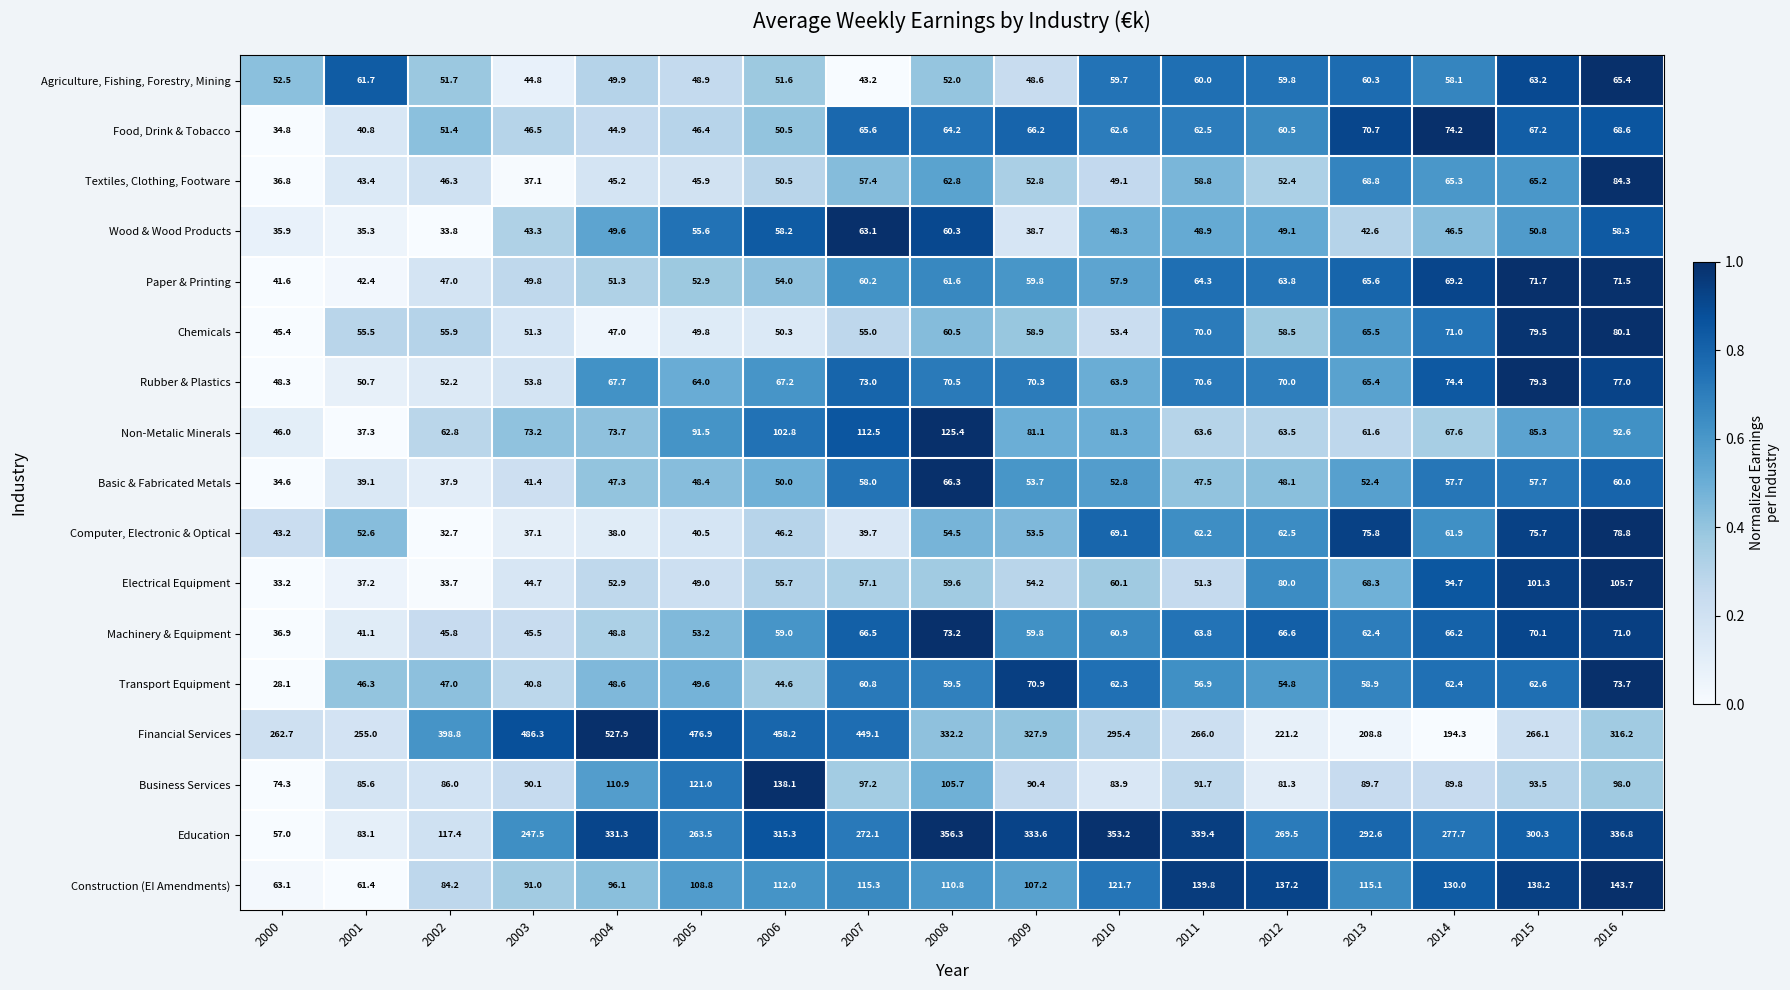

Which category has the highest value in the Construction (EI Amendments) series?

2016